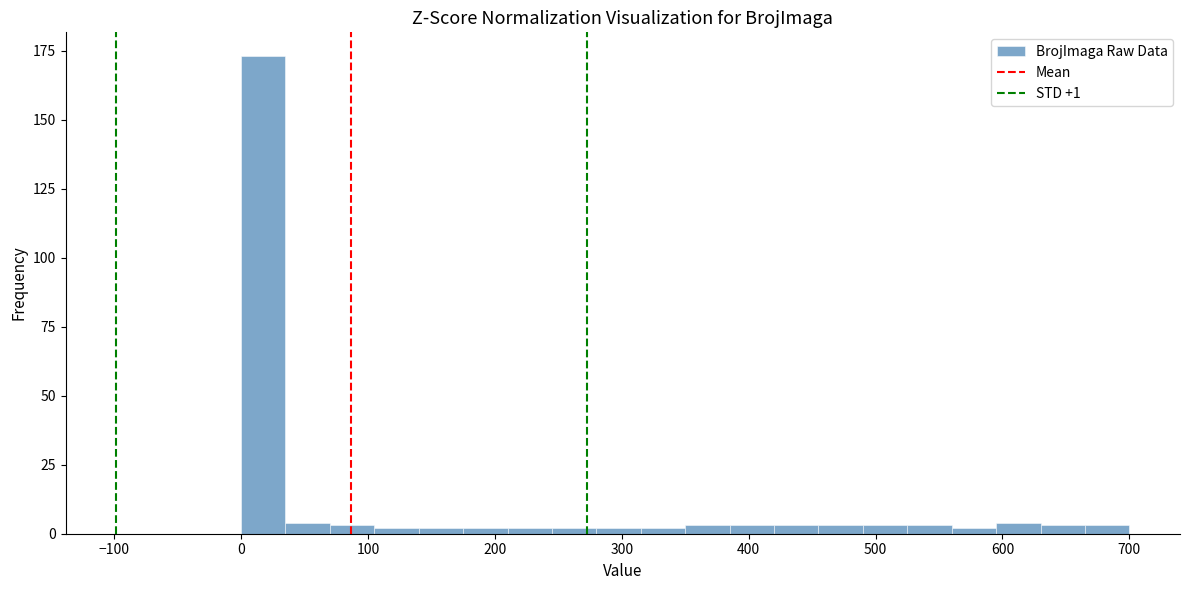

Around what value on the x-axis is the tallest bar? Give the approximate position of its centre, as read against the axis.

20